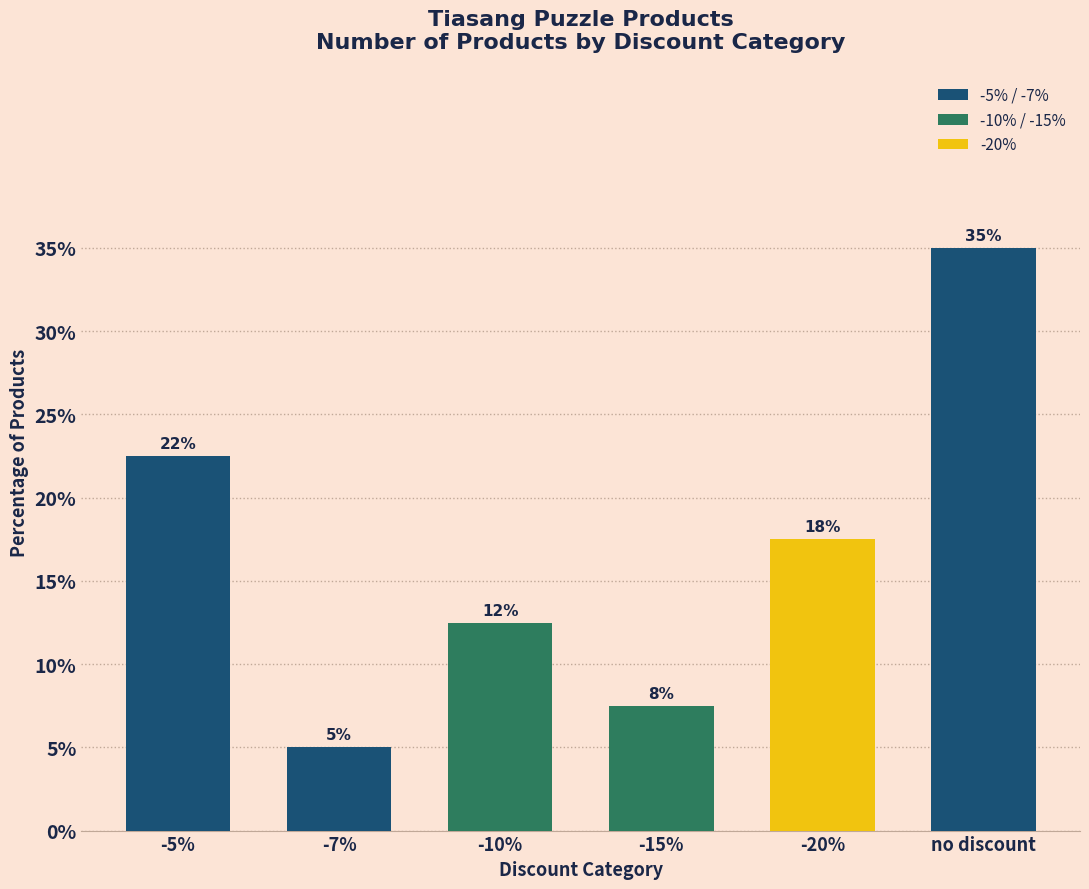

The value at -15% is 7.5. True or false?

True